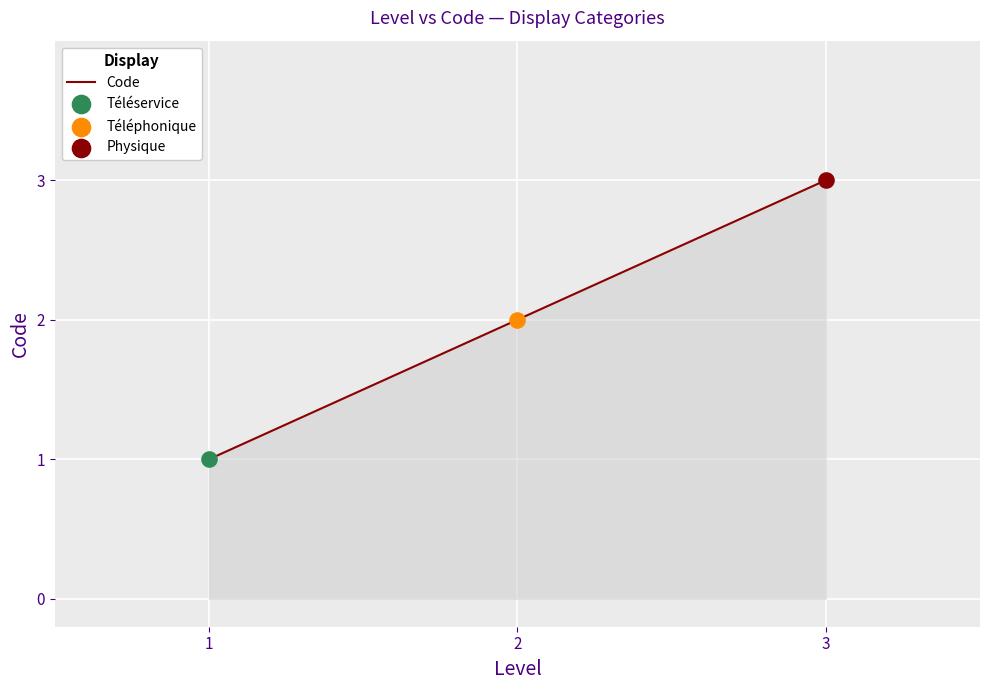

Approximately how many times larger is the value at 2 compared to 1?

2.0